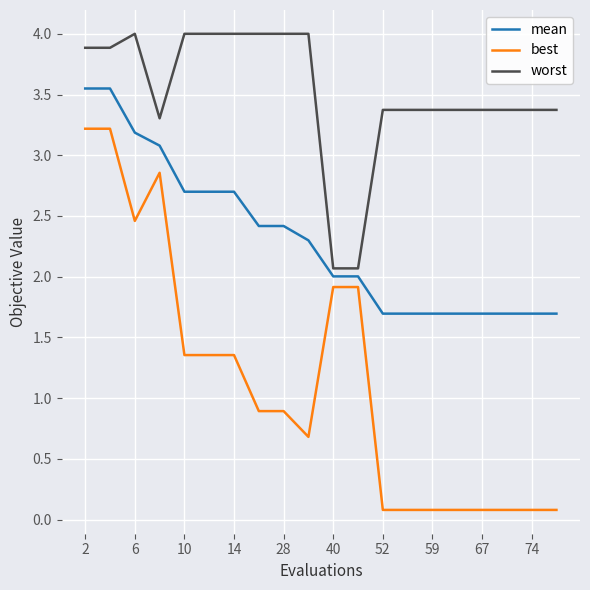

Which series has the widest spread of values?

best